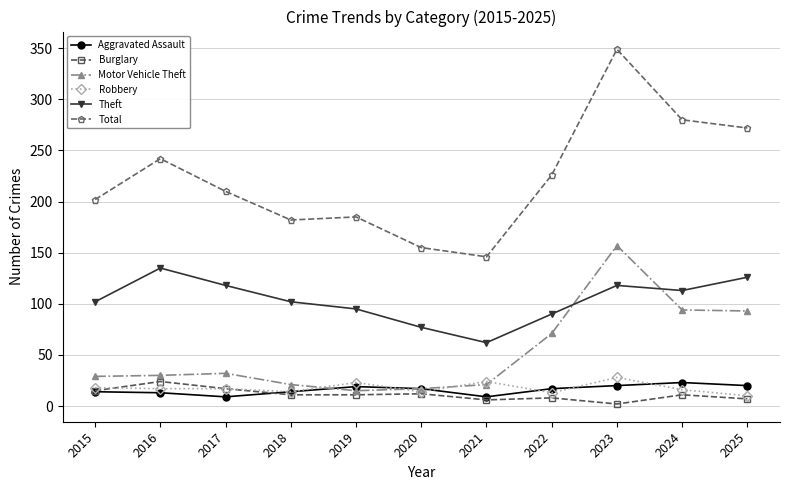

What is the spread (max minus min) of values at 2019?

174